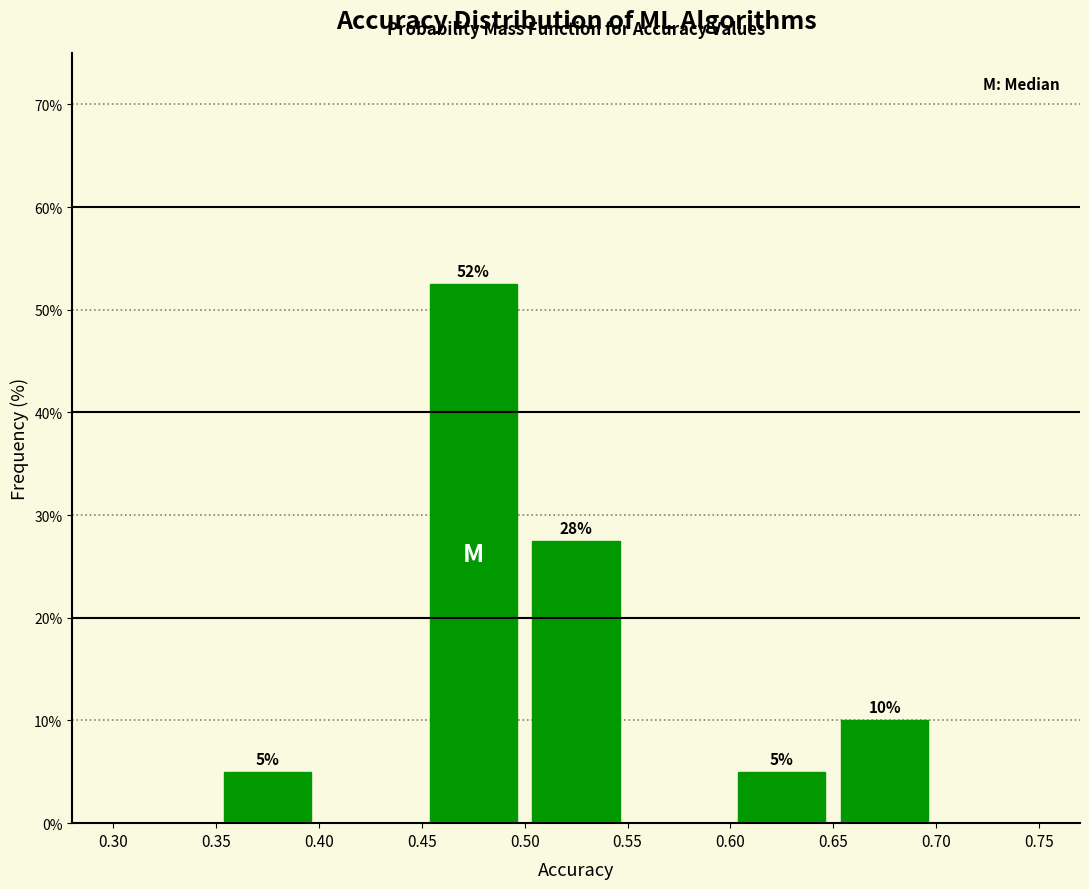

Which range on the x-axis has the tallest bar?

0.45 to 0.50